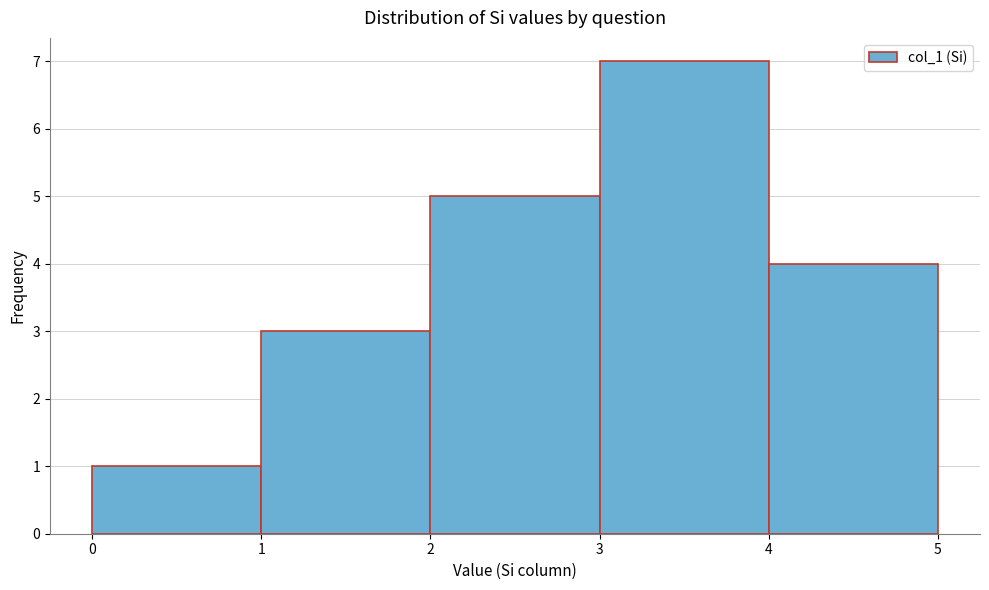

Over which range of the x-axis is the bar tallest?

3 to 4